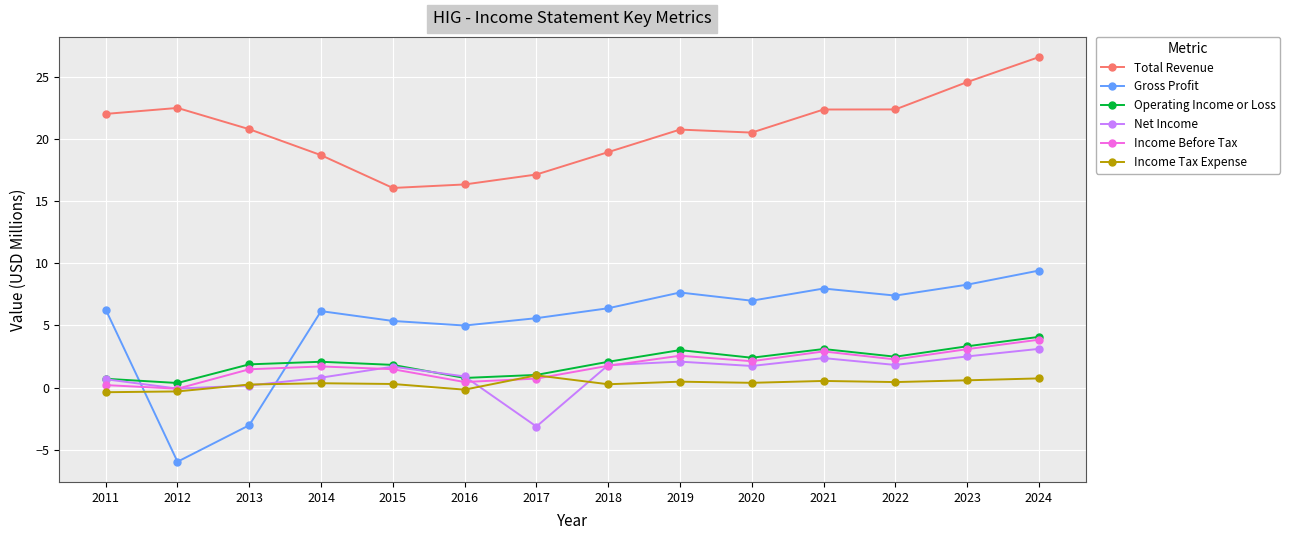

What is the value of the Income Before Tax point at the 10th from the left?

2.1